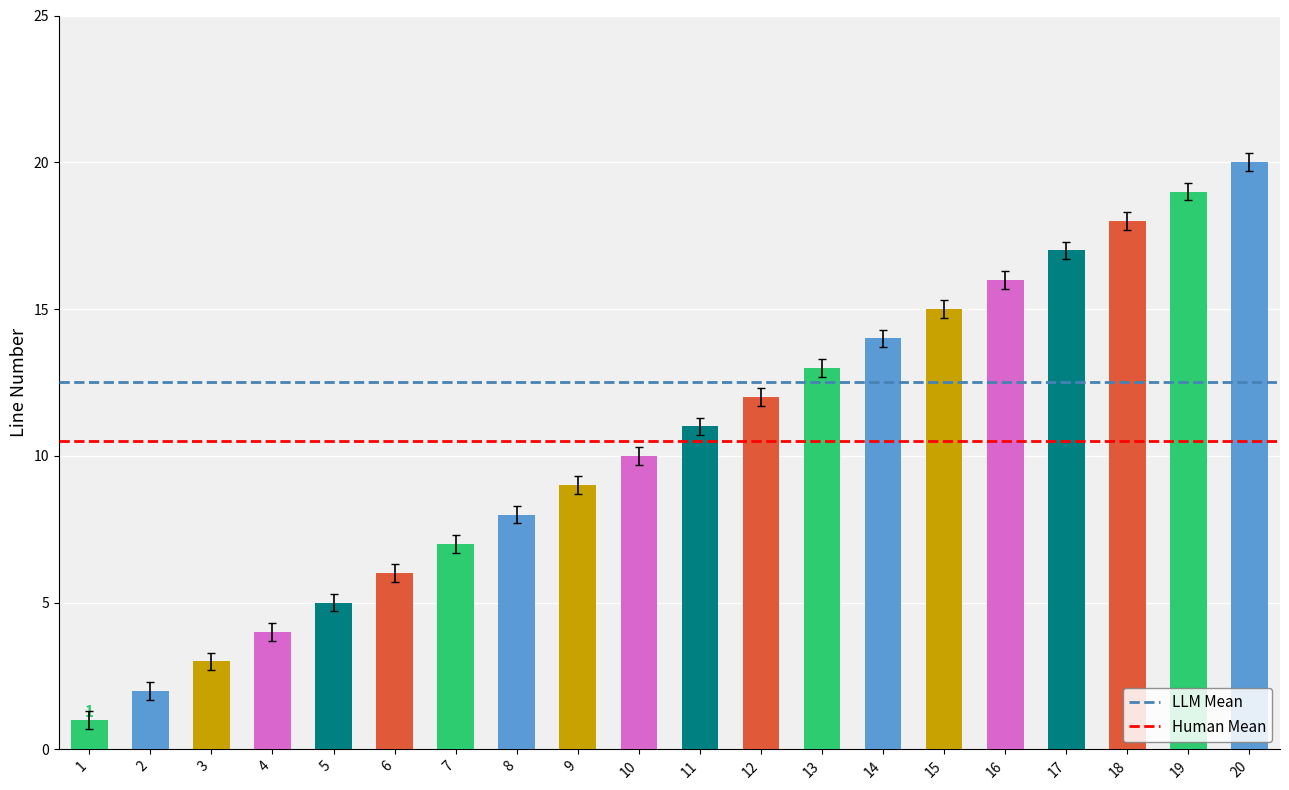

What is the sum of the values at 17 and 4?

21